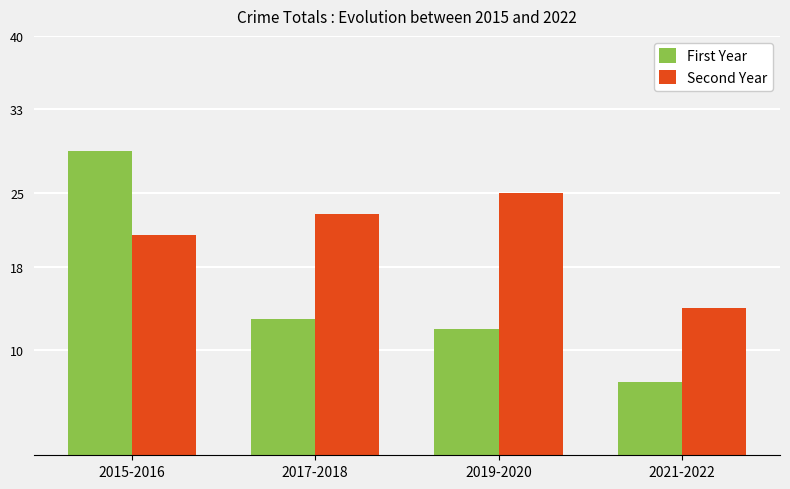

Which series has the largest total across all categories?

Second Year